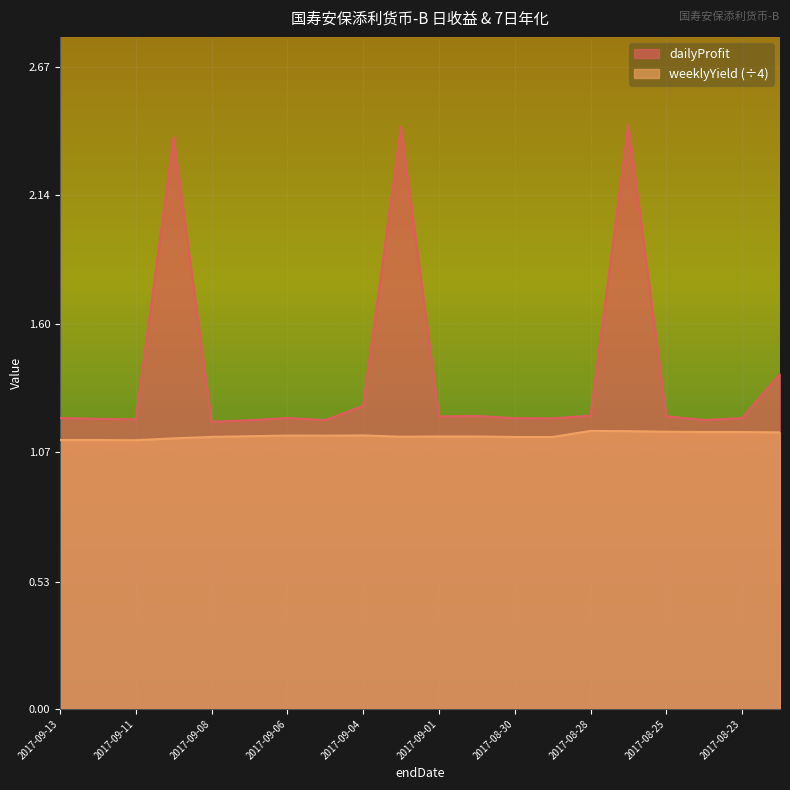

Rank the series by their maximum value, from lowest to highest.

weeklyYield (÷4), dailyProfit